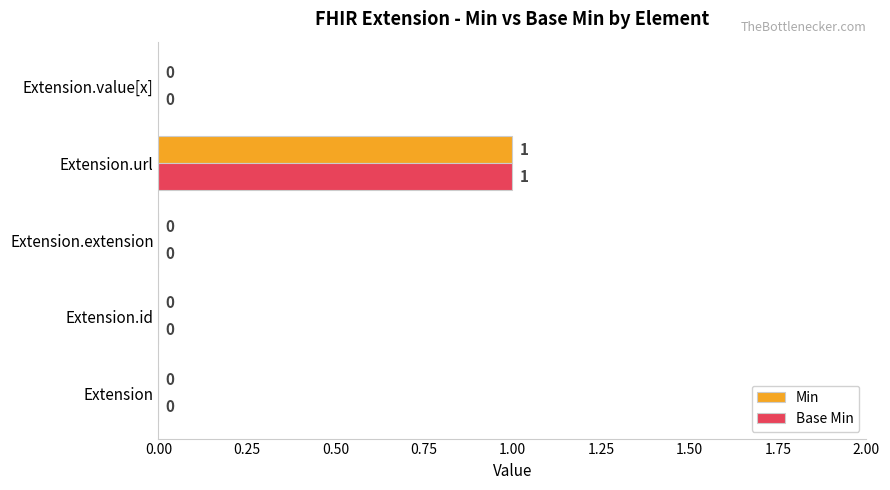

At which category is the sum across all series the highest?

Extension.url